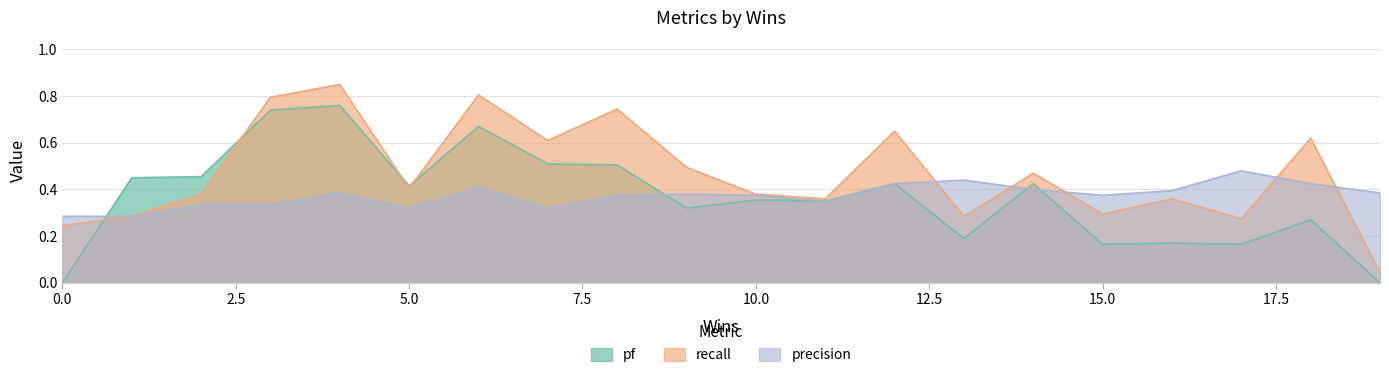

True or false: pf and recall intersect in this chart.

True